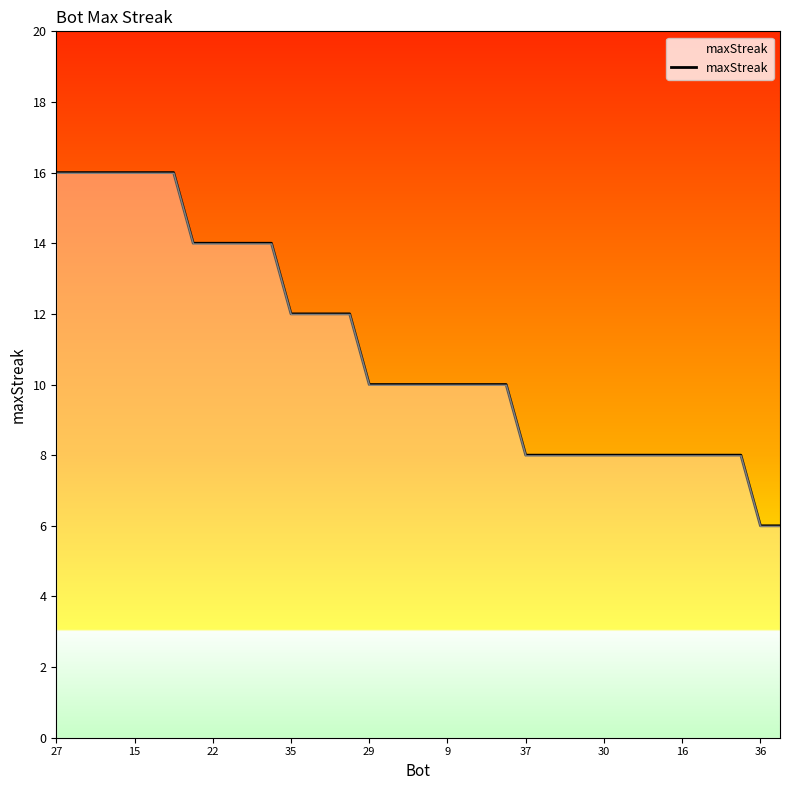

What is the smallest value displayed?

6